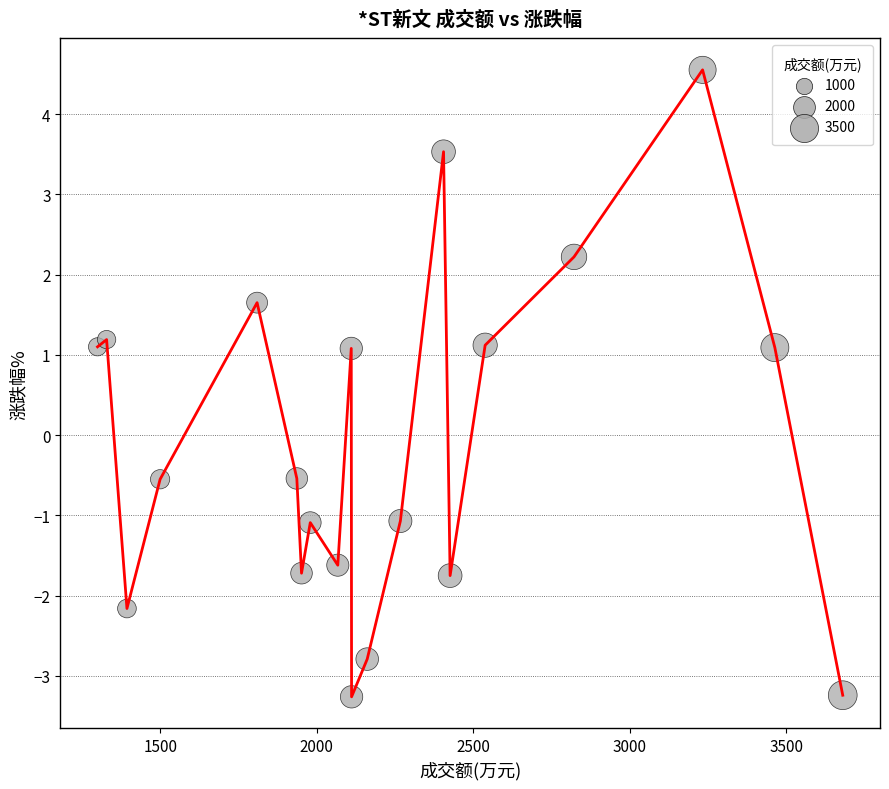

What is the range of X values (max minus min)?

2382.0